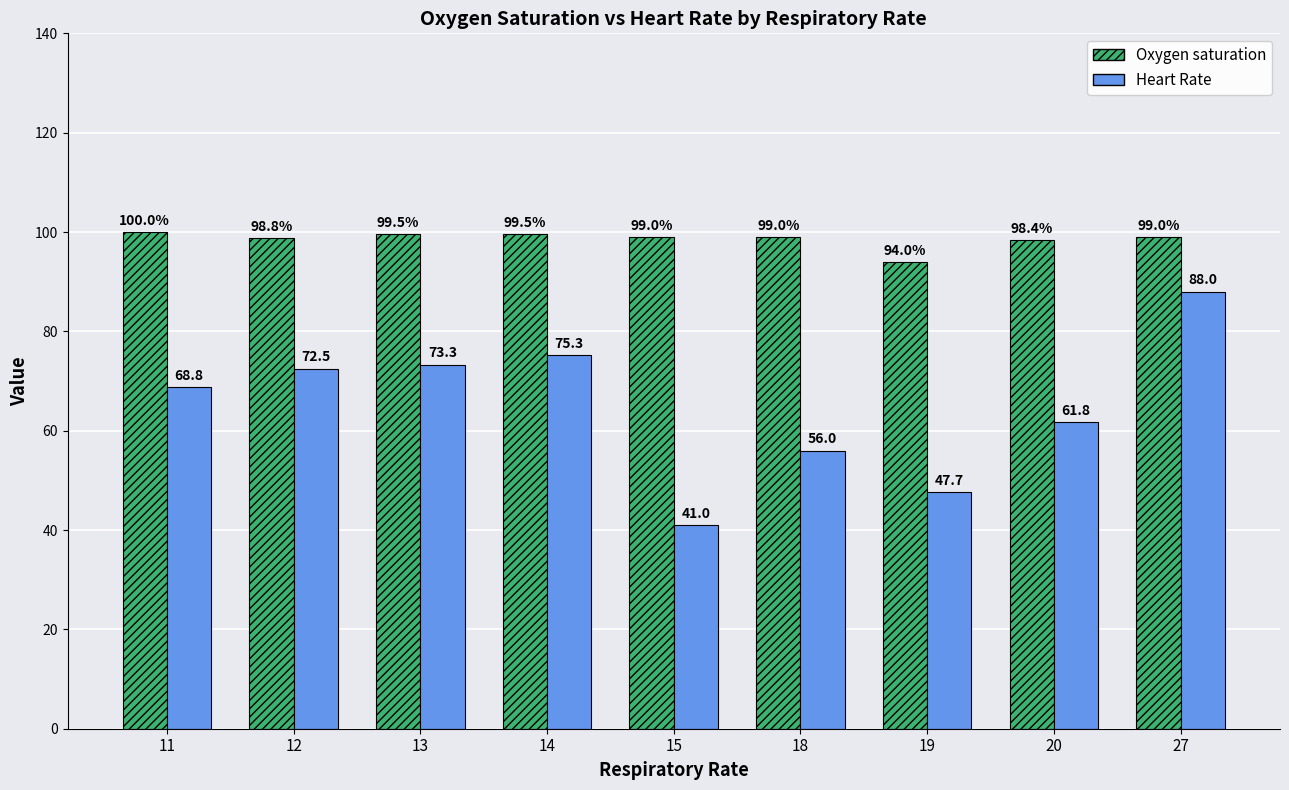

Rank the series by their average value, from highest to lowest.

Oxygen saturation, Heart Rate